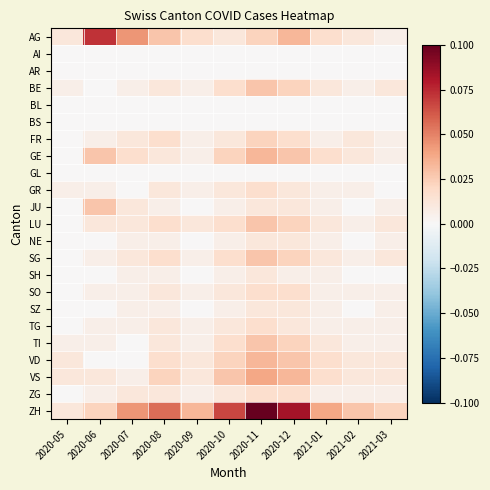

At 2020-08, list the series in order from largest to smallest.

ZH, AG, VS, FR, LU, SG, VD, BE, GE, GR, SO, TG, TI, ZG, JU, NE, SH, SZ, AI, AR, BL, BS, GL